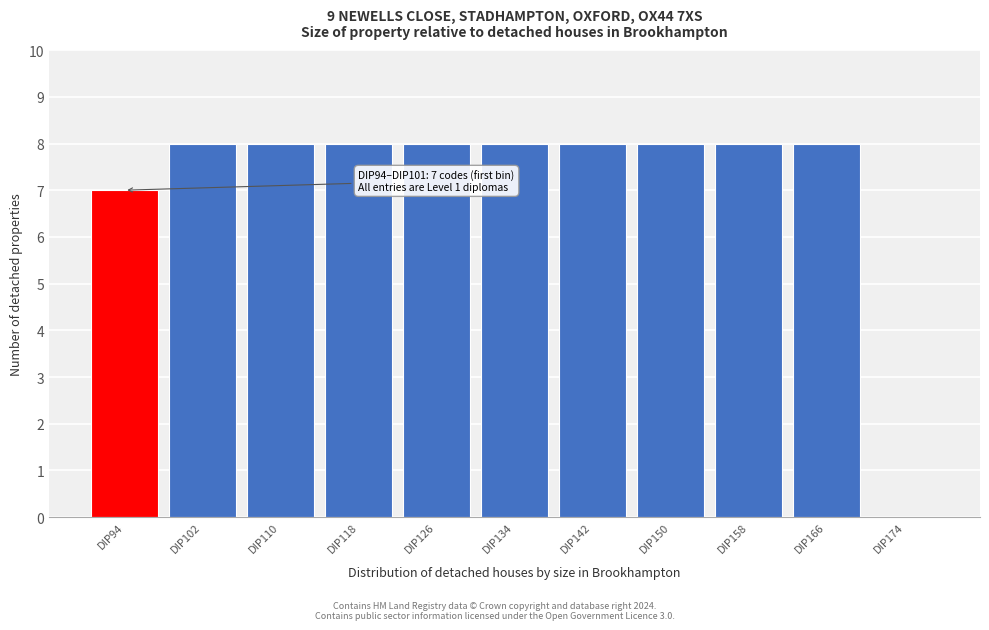

Reading left to right, list all the values displayed in this chart.

DIP94=7	DIP102=8	DIP110=8	DIP118=8	DIP126=8	DIP134=8	DIP142=8	DIP150=8	DIP158=8	DIP166=8	DIP174=0